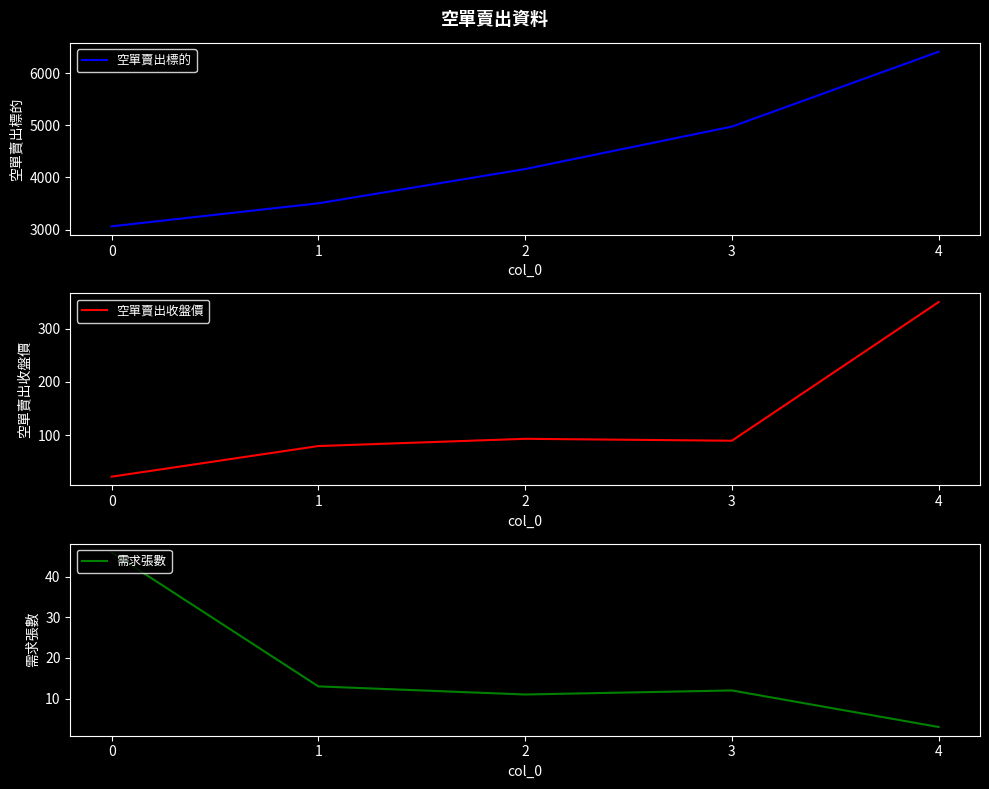

How many data points in 需求張數 are above 12?

2